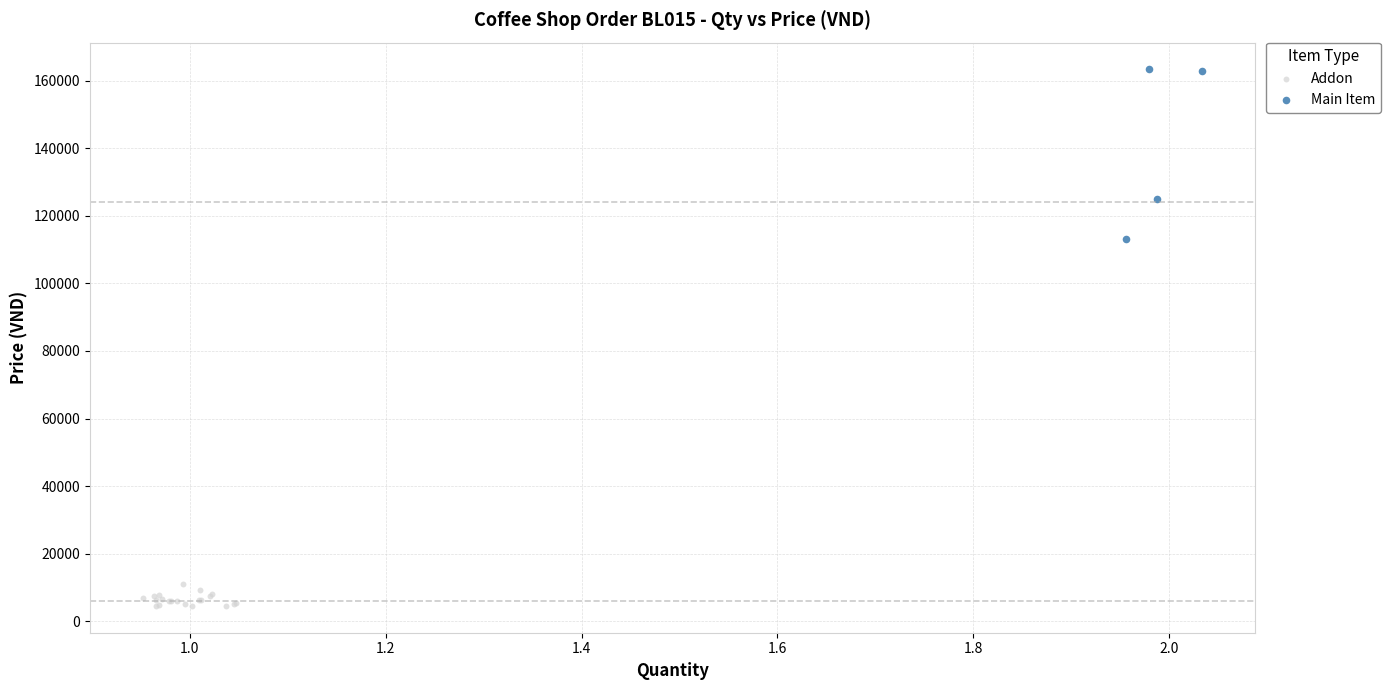

Which series contains the highest Y value?

Main Item